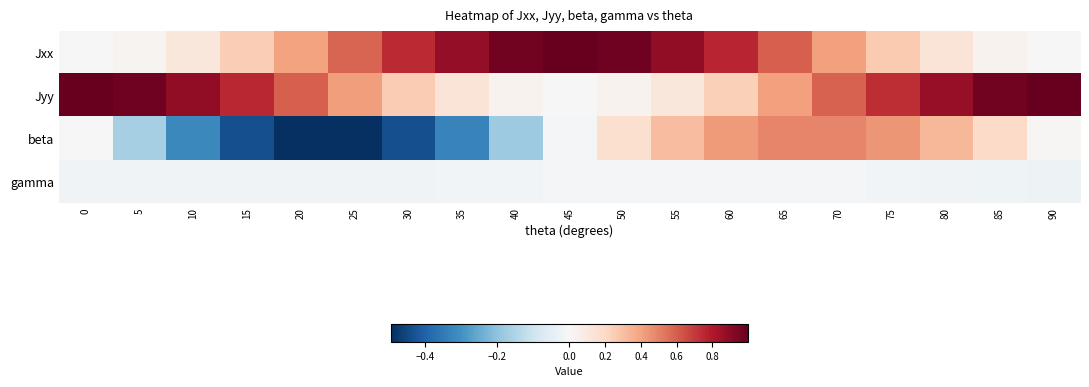

What is the difference between the highest and lowest values at 55?

0.9